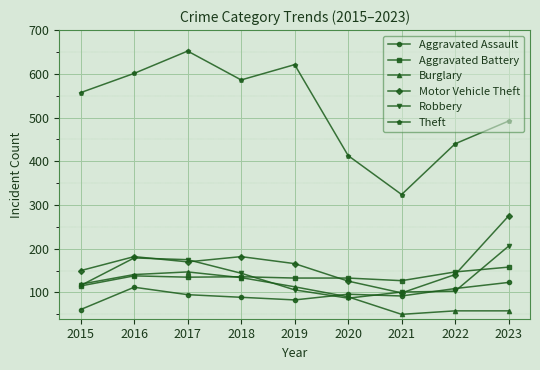

What is the value of the Aggravated Battery point at the 4th from the left?

136